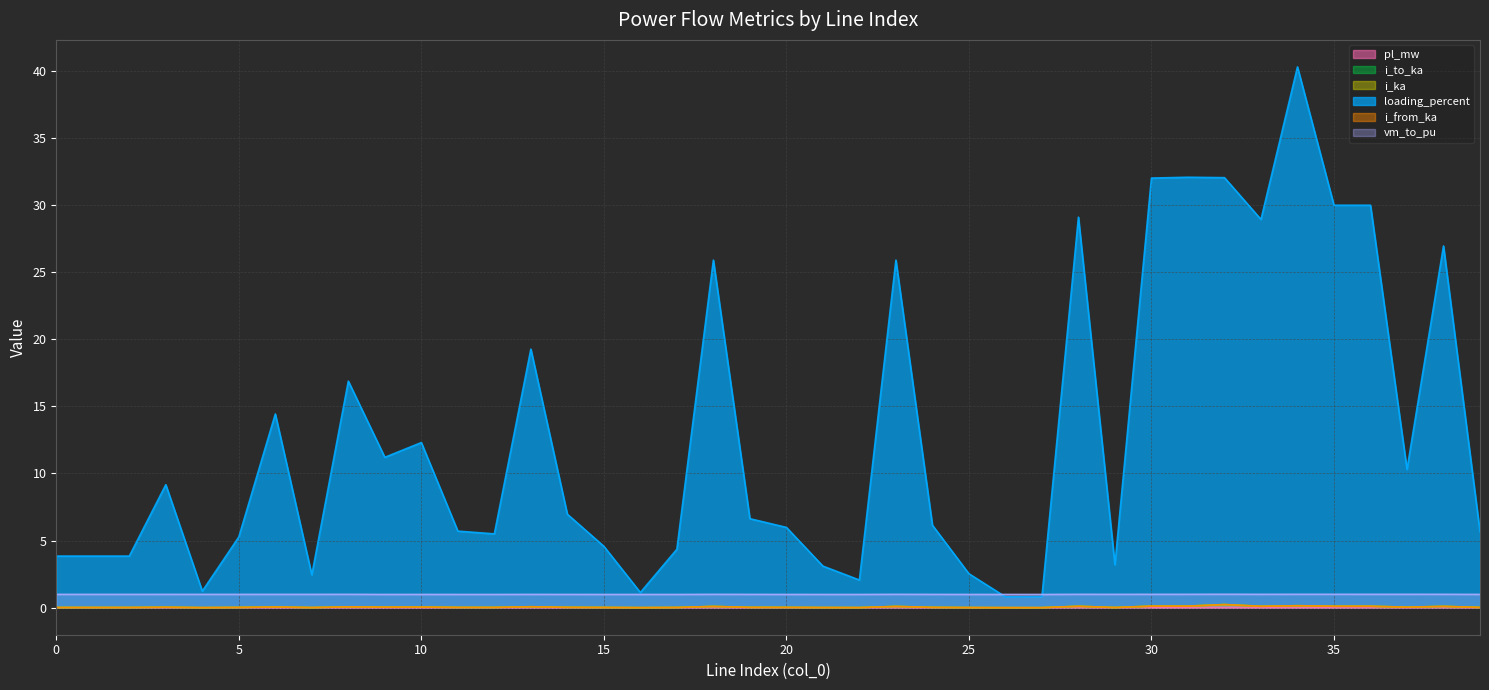

True or false: loading_percent has more than 1 points higher than both neighbors.

True